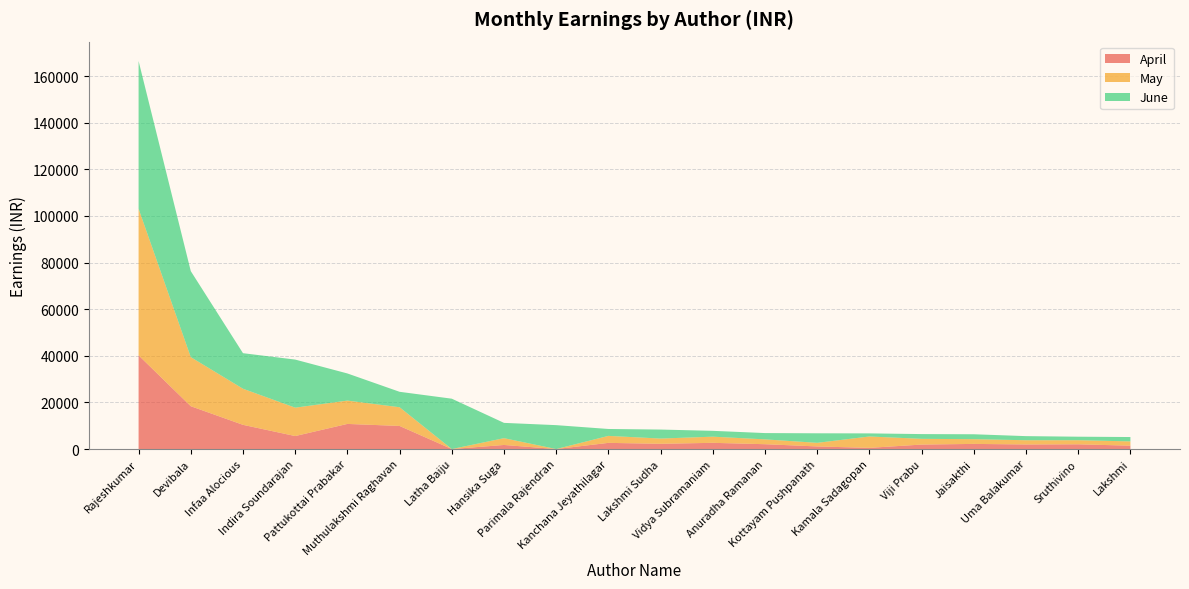

Reading right to left, transcribe all the data shown in this chart.

April: Lakshmi=1452	Sruthivino=2034	Uma Balakumar=1969	Jaisakthi=2208	Viji Prabu=1922	Kamala Sadagopan=515	Kottayam Pushpanath=1120	Anuradha Ramanan=2080	Vidya Subramaniam=2670	Lakshmi Sudha=2255	Kanchana Jeyathilagar=2654	Parimala Rajendran=0	Hansika Suga=1754	Latha Baiju=0	Muthulakshmi Raghavan=9909	Pattukottai Prabakar=10781	Indira Soundarajan=5578	Infaa Alocious=10389	Devibala=18379	Rajeshkumar=40199
May: Lakshmi=1834	Sruthivino=1760	Uma Balakumar=1815	Jaisakthi=2026	Viji Prabu=2463	Kamala Sadagopan=4880	Kottayam Pushpanath=1545	Anuradha Ramanan=2077	Vidya Subramaniam=2642	Lakshmi Sudha=2250	Kanchana Jeyathilagar=2998	Parimala Rajendran=0	Hansika Suga=2920	Latha Baiju=0	Muthulakshmi Raghavan=8031	Pattukottai Prabakar=10011	Indira Soundarajan=12178	Infaa Alocious=15490	Devibala=21048	Rajeshkumar=62896
June: Lakshmi=1868	Sruthivino=1506	Uma Balakumar=1761	Jaisakthi=2111	Viji Prabu=2035	Kamala Sadagopan=1325	Kottayam Pushpanath=4095	Anuradha Ramanan=2699	Vidya Subramaniam=2505	Lakshmi Sudha=3860	Kanchana Jeyathilagar=2960	Parimala Rajendran=10258	Hansika Suga=6558	Latha Baiju=21606	Muthulakshmi Raghavan=6620	Pattukottai Prabakar=11640	Indira Soundarajan=20627	Infaa Alocious=15247	Devibala=36902	Rajeshkumar=63358